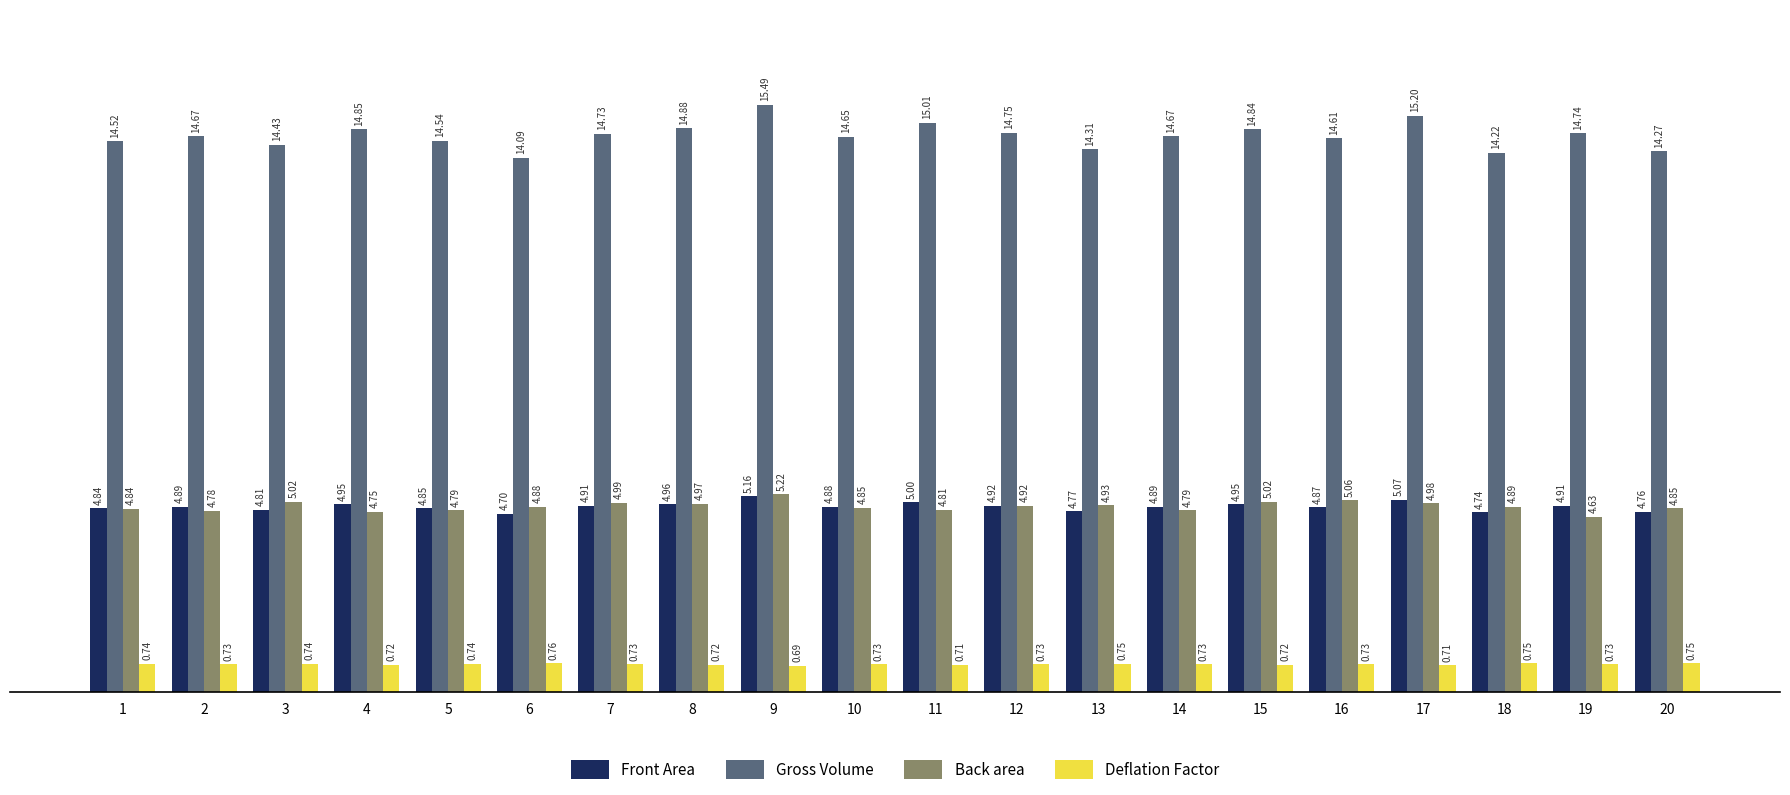

Does the chart contain stacked bars?

No